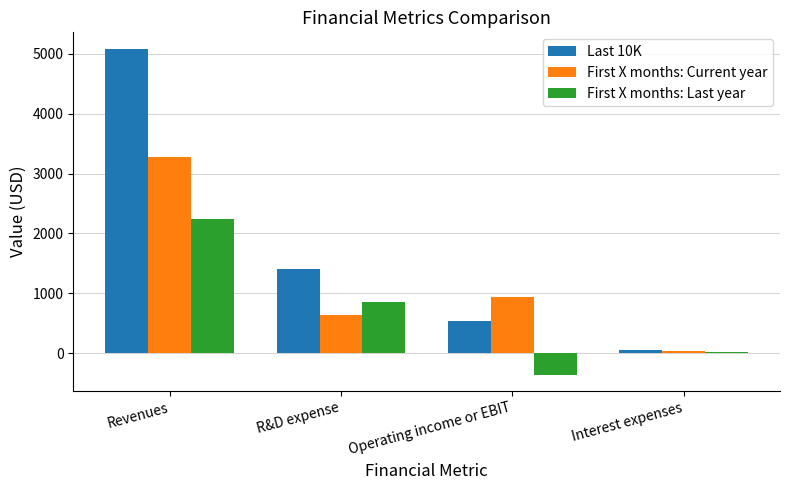

What is the difference between the second highest and minimum values in the First X months: Last year series?

1220